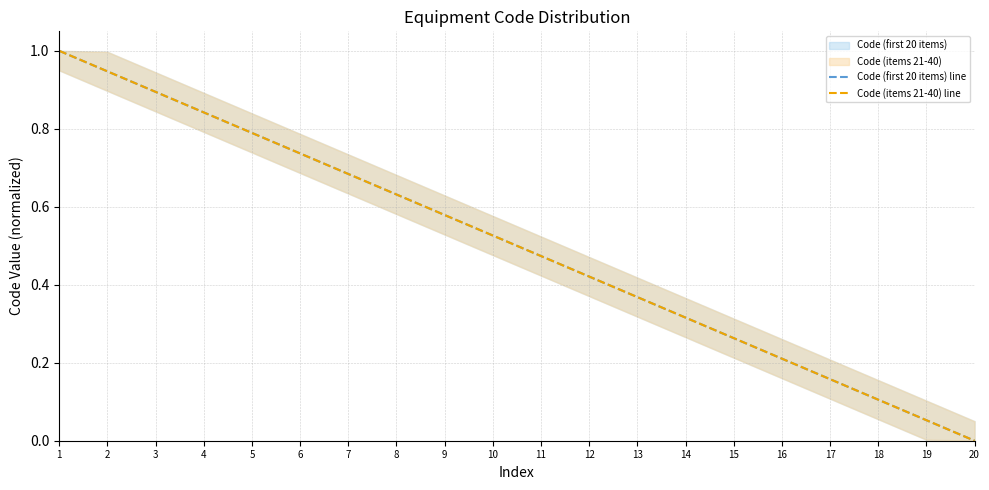

At which category does the chart reach its peak across all series?

1